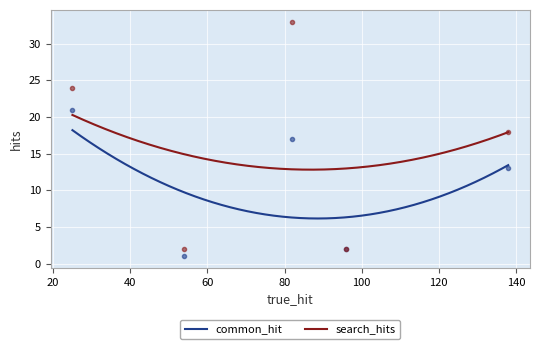

What is the lowest value of the search_hits series?

12.8